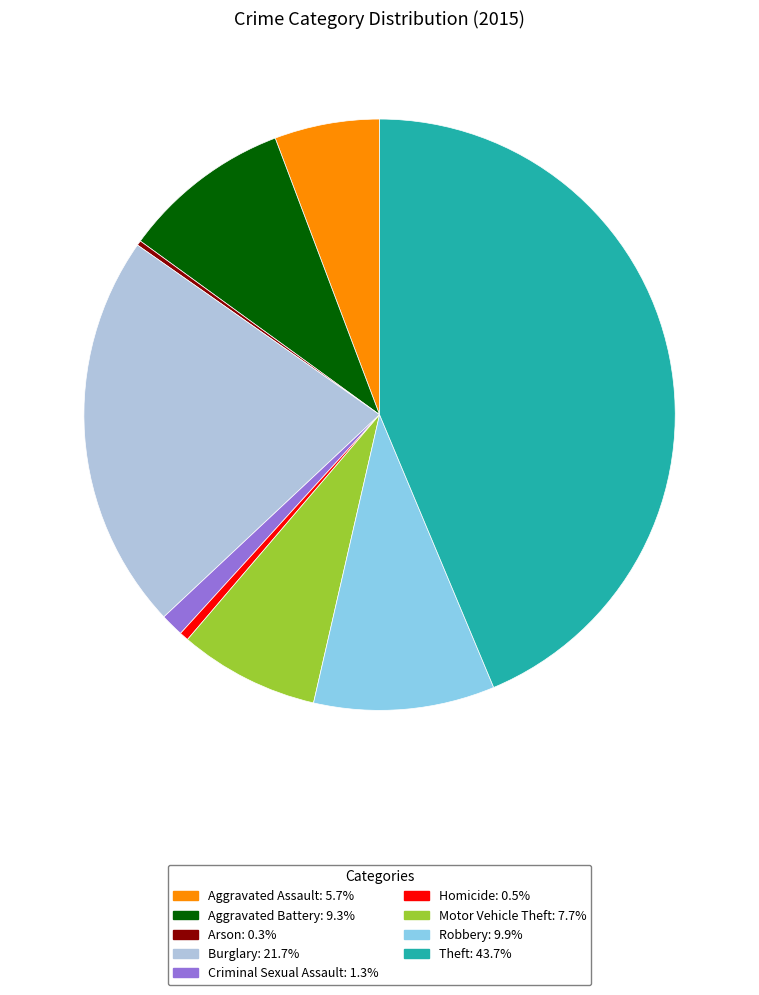

Which slice is the largest?

Theft